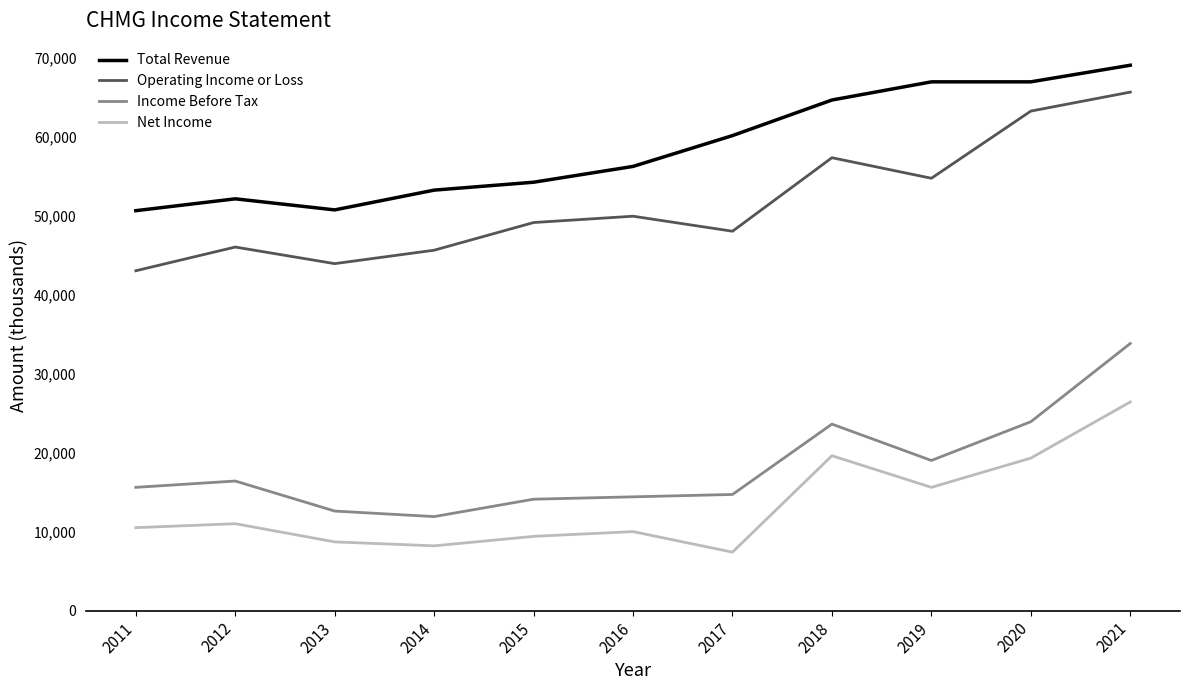

The value of Income Before Tax at 2013 is 18893. True or false?

False